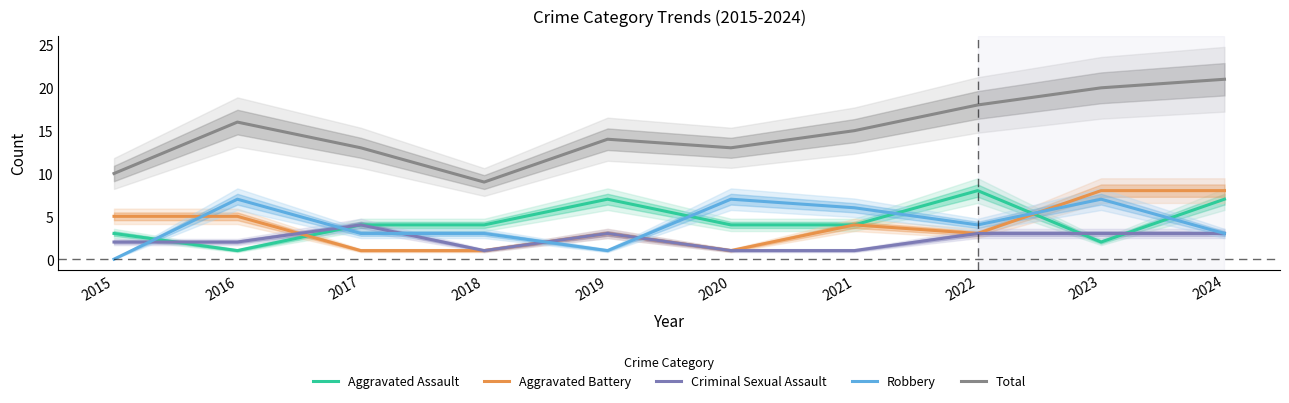

Is it true that Aggravated Battery equals 5 at 2016?

True